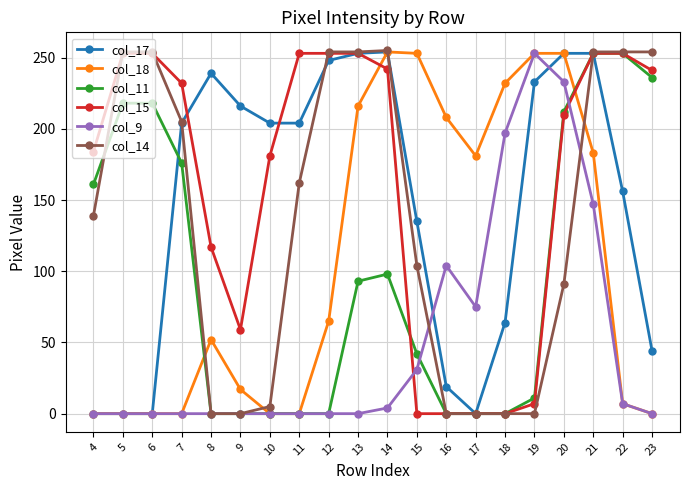

True or false: col_18 and col_11 cross at least once.

True